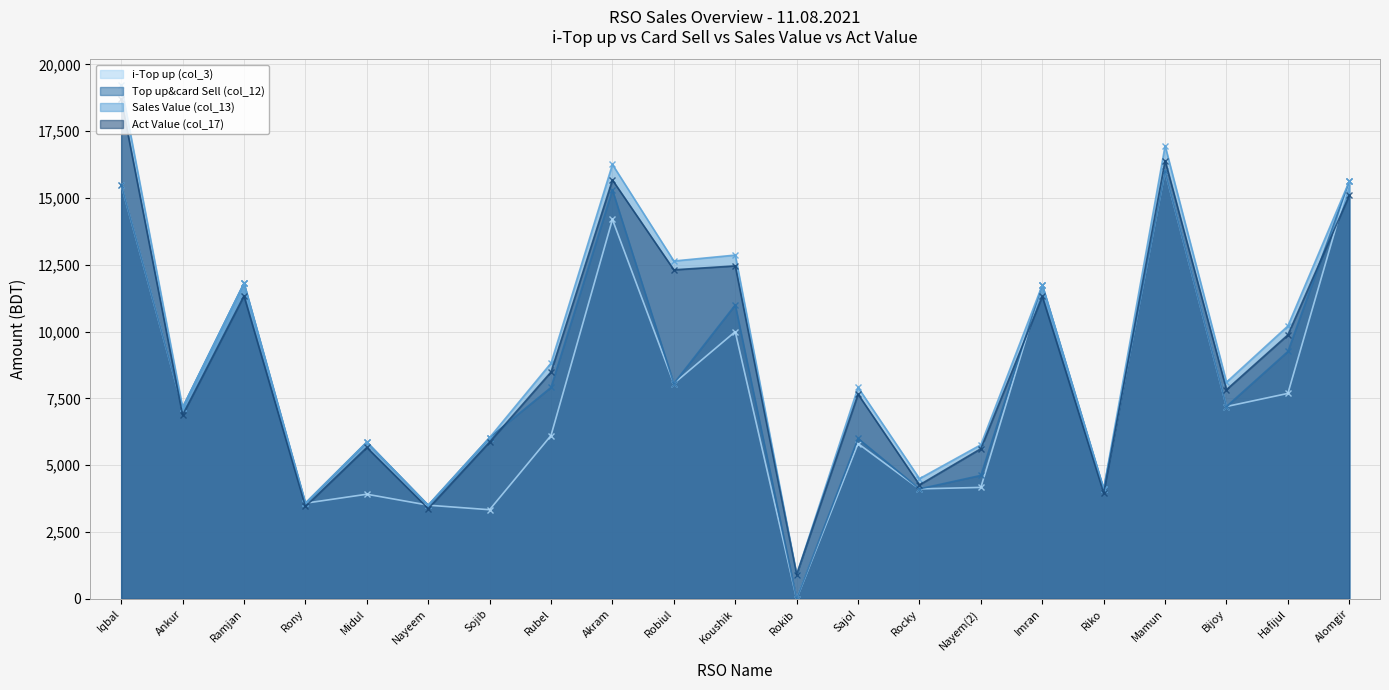

Count the number of data series in this chart.

4